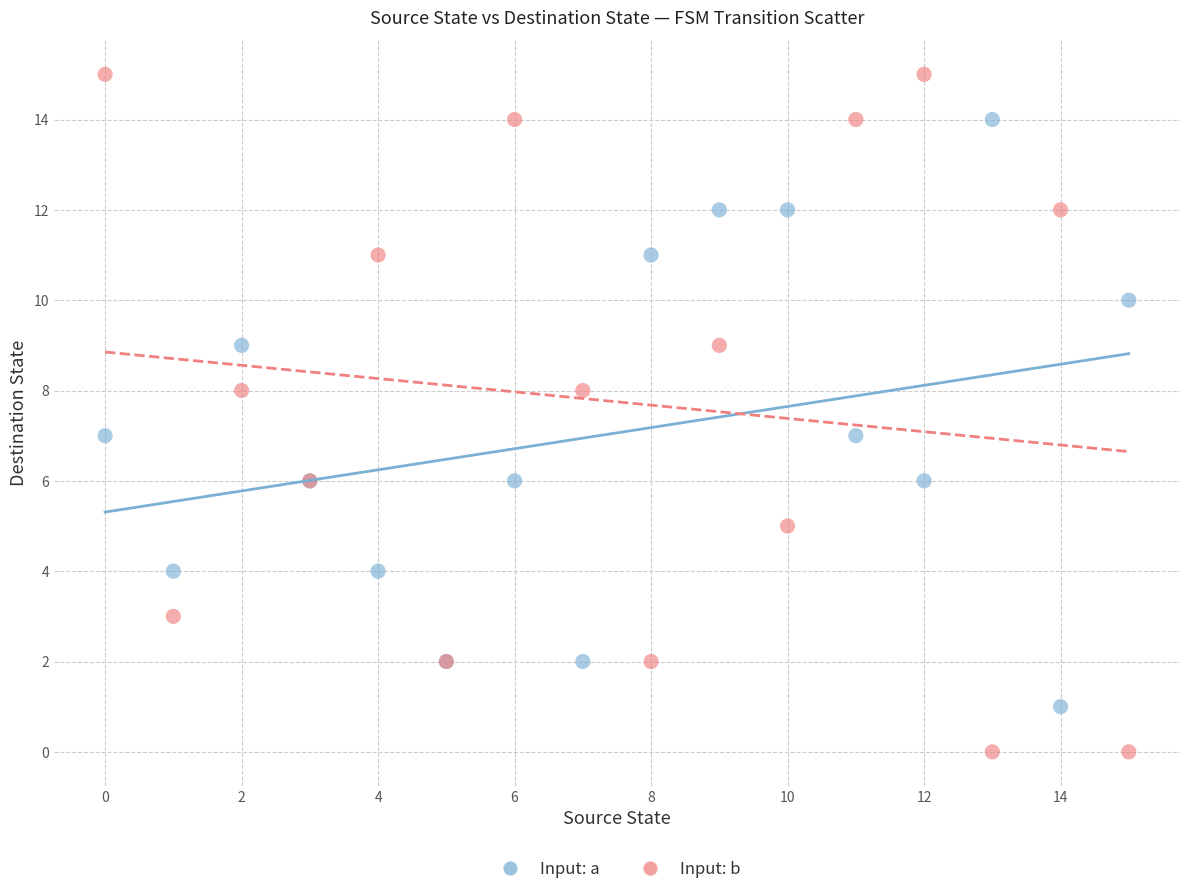

Which series reaches the maximum Y coordinate?

Input: b